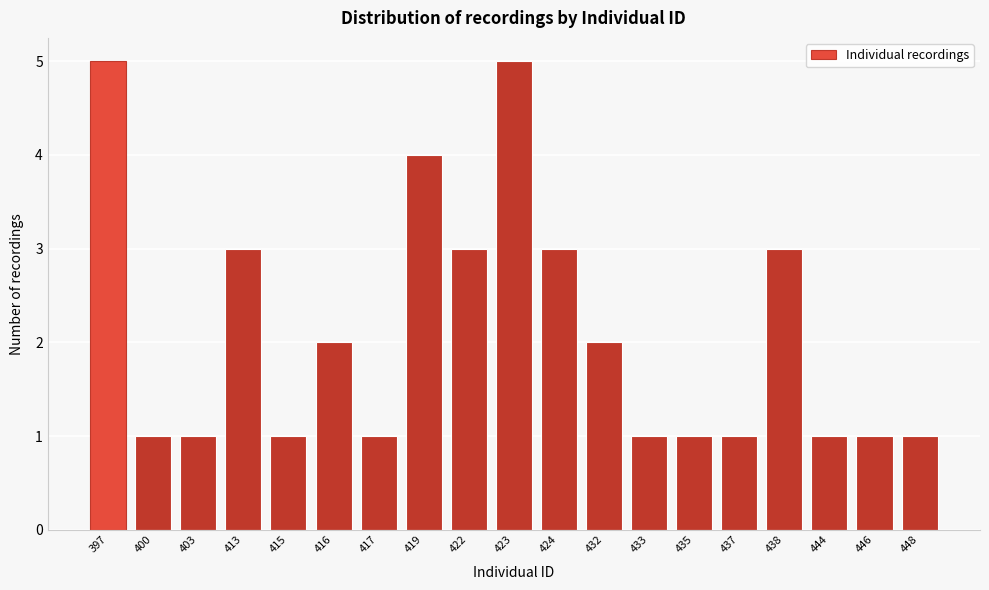

Reading left to right, extract all data points from this chart.

5	1	1	3	1	2	1	4	3	5	3	2	1	1	1	3	1	1	1